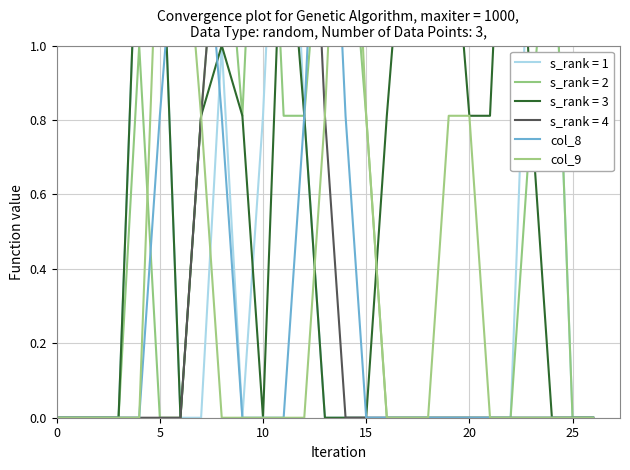

True or false: col_9 has a value of -0.6 at 22.

False